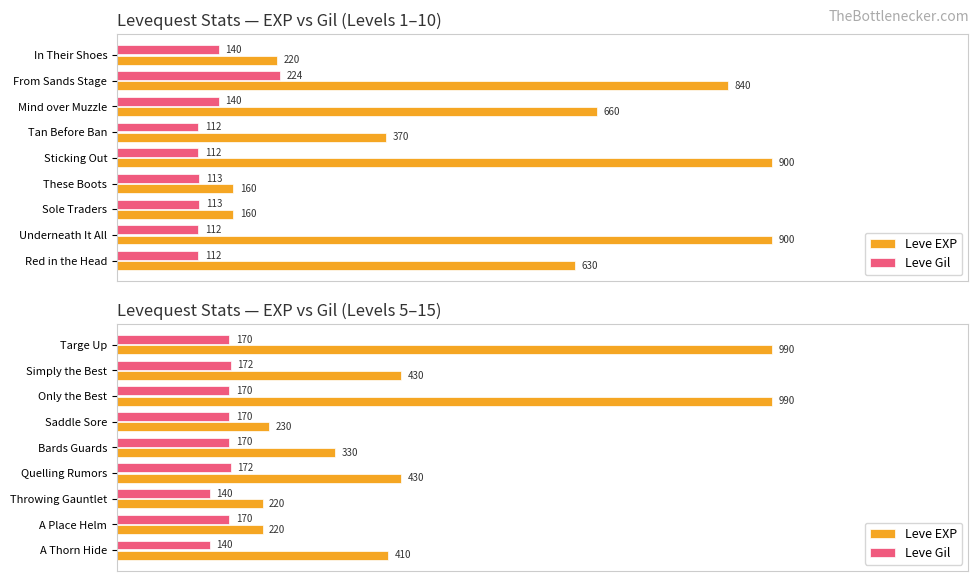

How many groups of bars are there?

9